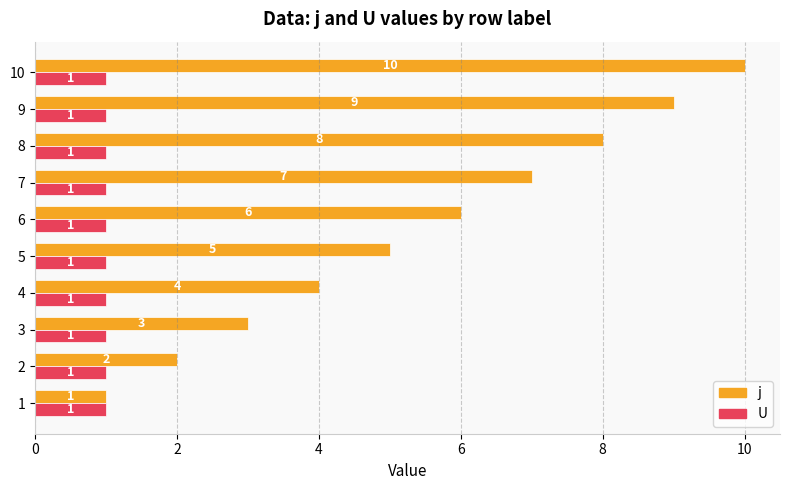

Which label corresponds to the largest value in the chart?

10